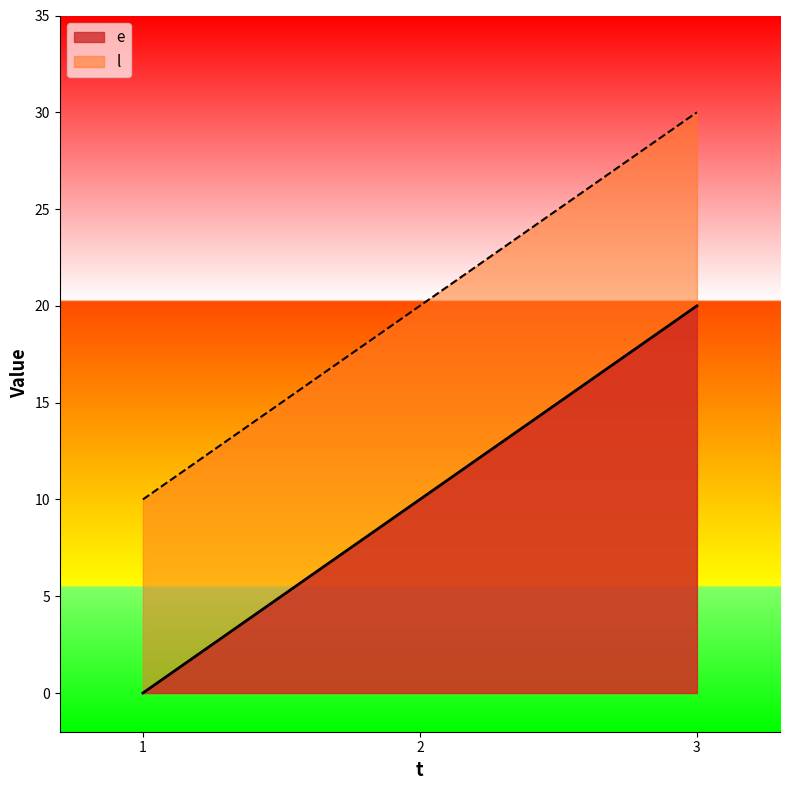

What is the highest value of the e series?

20